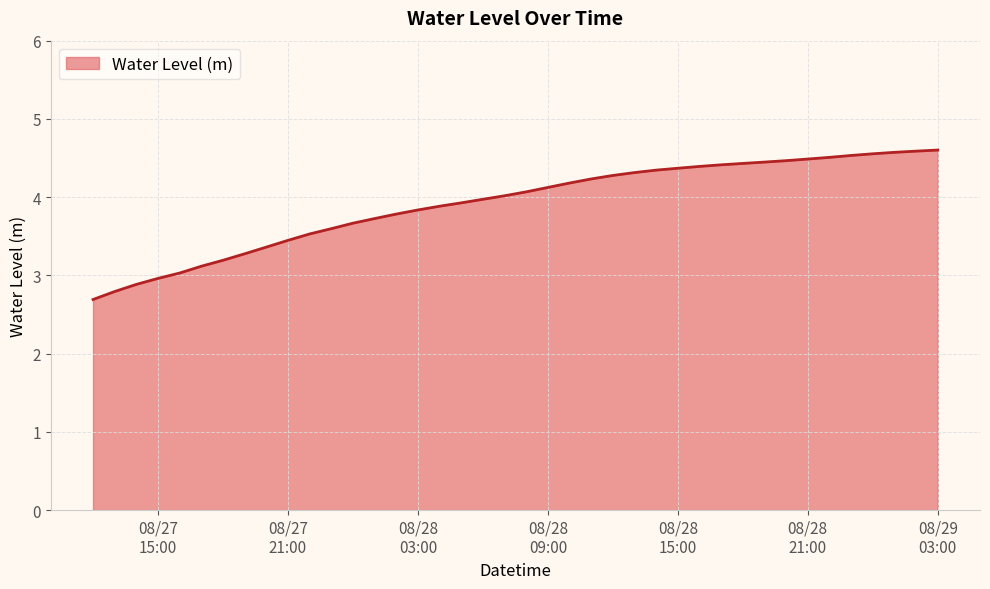

What is the smallest value displayed?

2.7